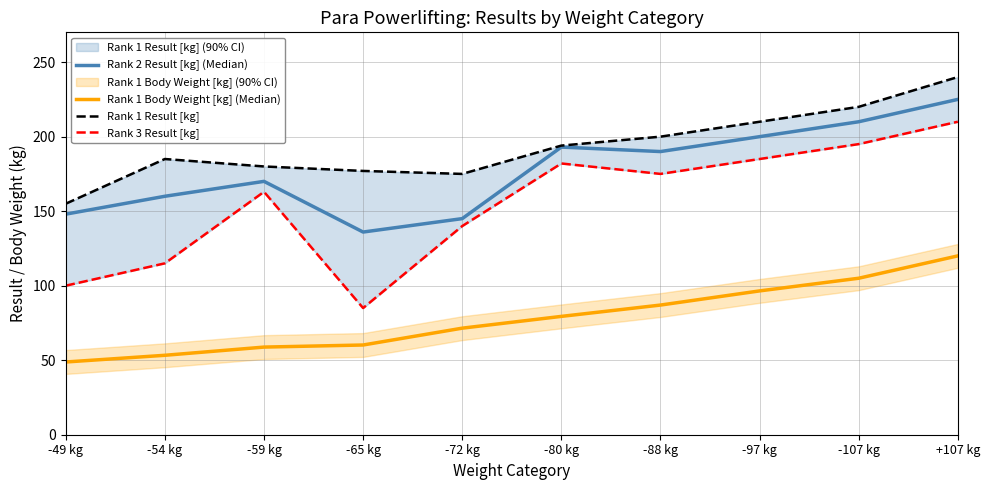

At -88 kg, list the series in order from smallest to largest.

Rank 1 Body Weight [kg] (Median), Rank 3 Result [kg], Rank 2 Result [kg] (Median), Rank 1 Result [kg]